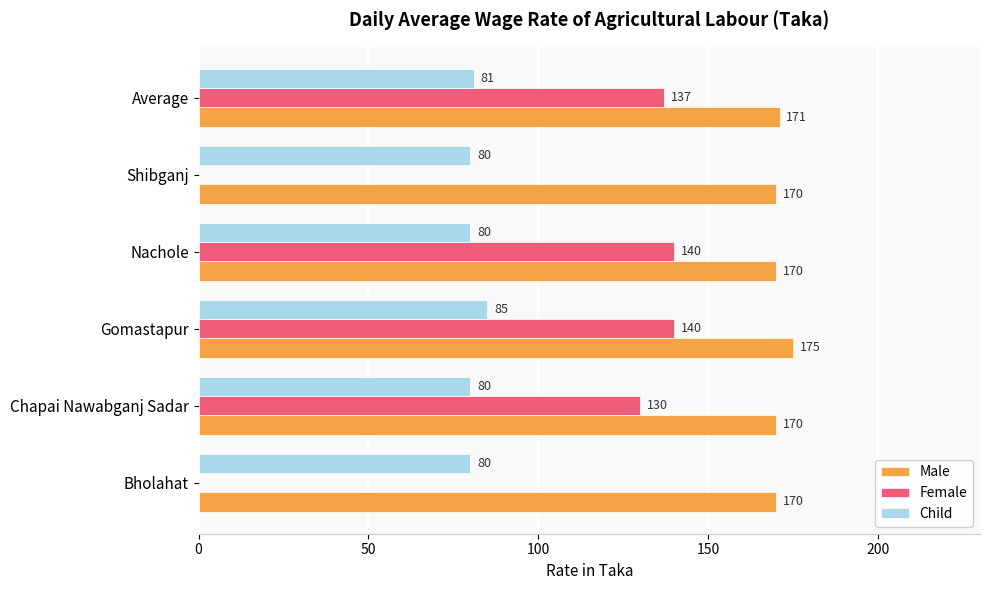

What is the total value across all series at Chapai Nawabganj Sadar?

380